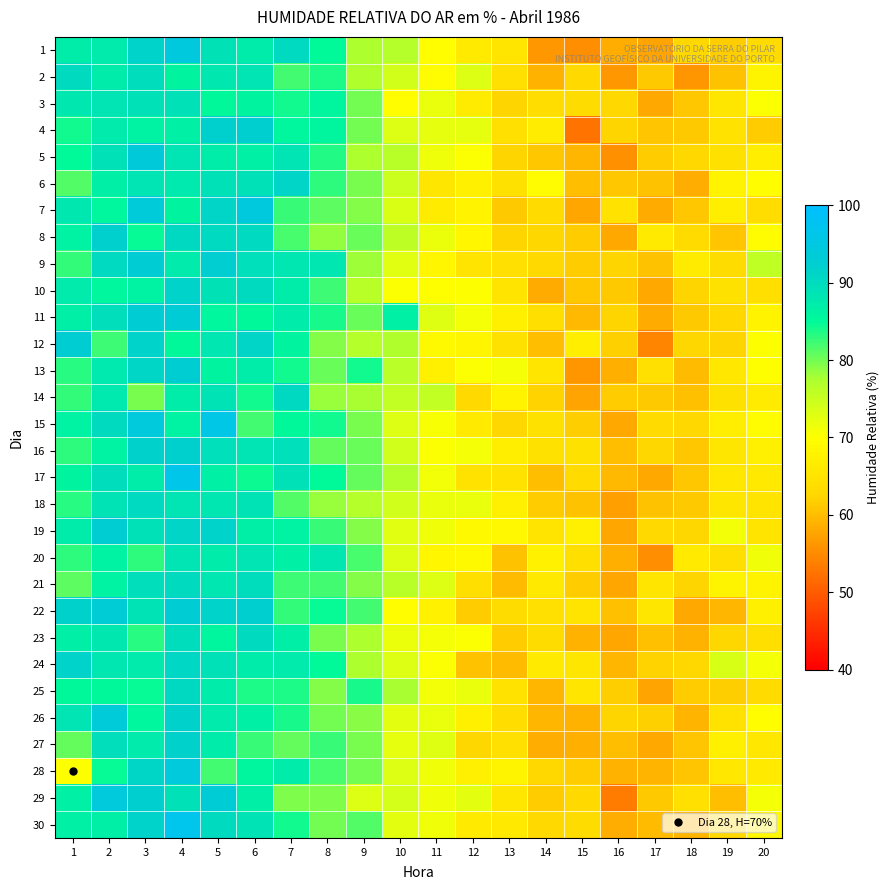

Between 15 and 3, which is larger?

3